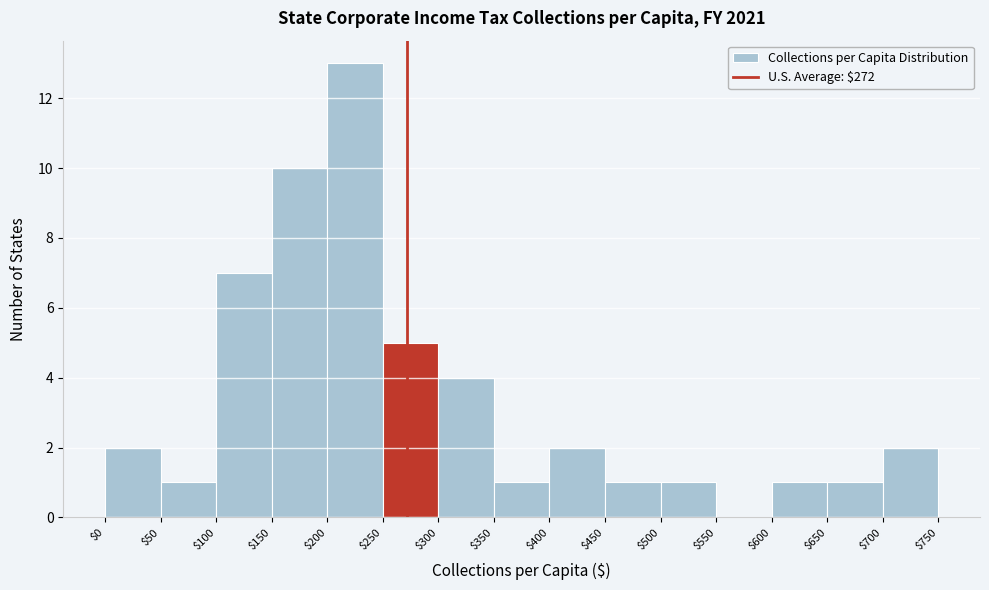

Over which range of the x-axis is the bar tallest?

$200 to $250